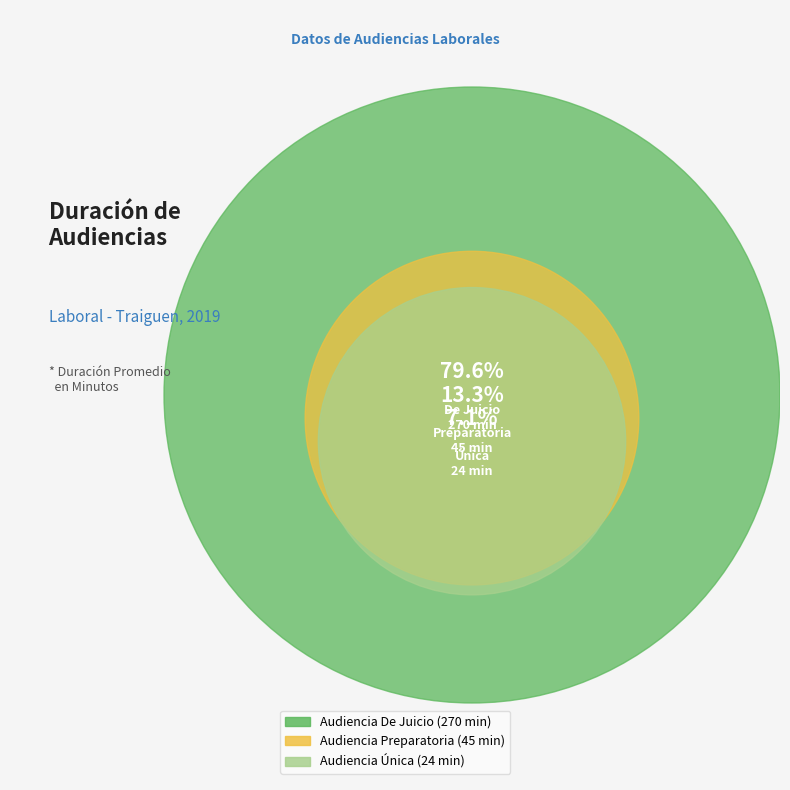

Rank the categories by value from lowest to highest.

Audiencia Única, Audiencia Preparatoria, Audiencia De Juicio